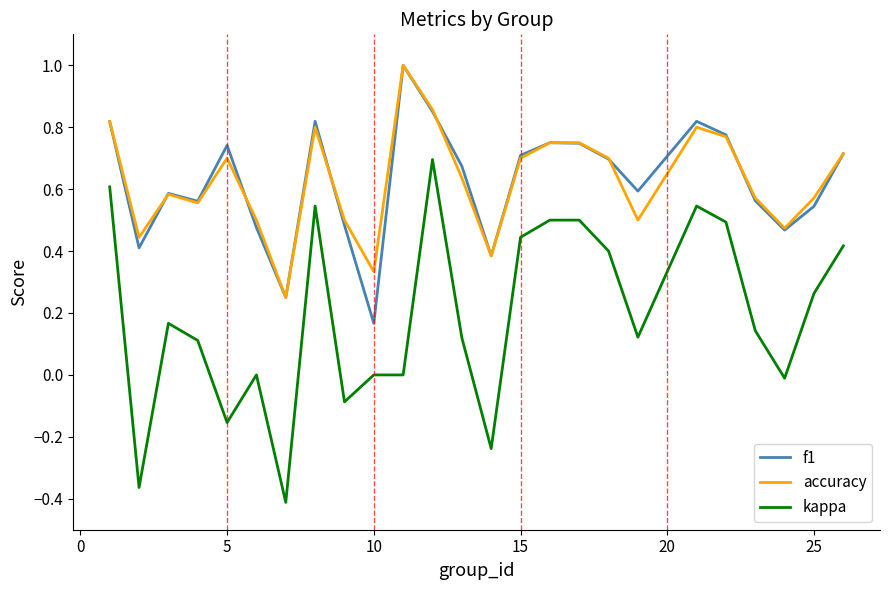

What is the greatest value displayed?

1.0